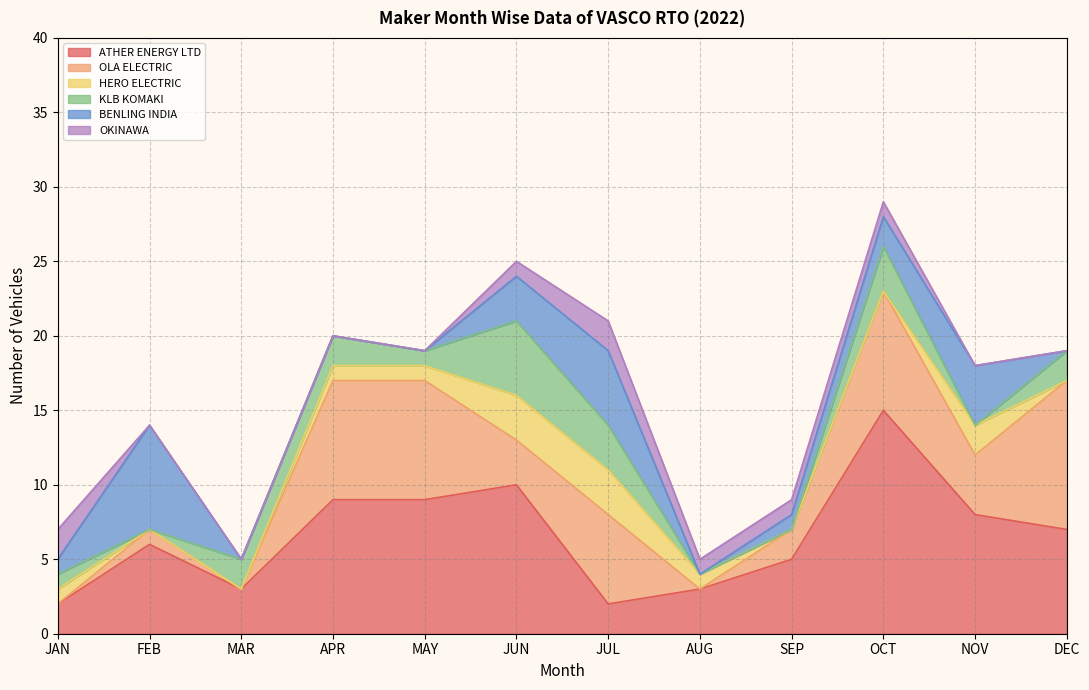

At which label does ATHER ENERGY LTD first exceed 7?

APR